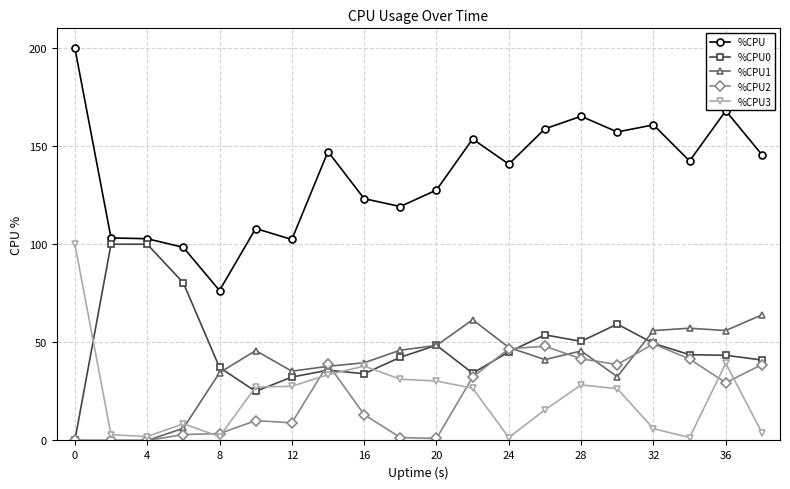

What is the value of the %CPU0 point at the 16th from the left?

59.3